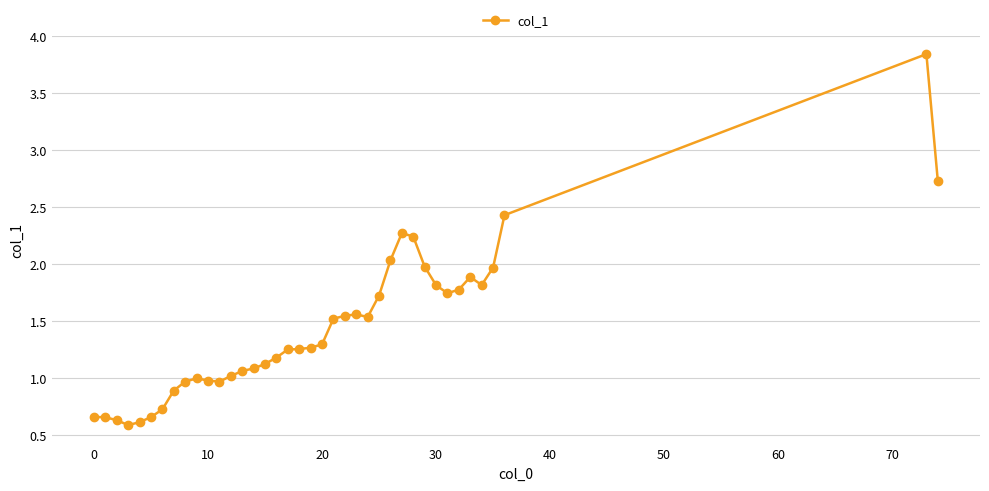

True or false: the data has more than 0 interior local peaks.

True